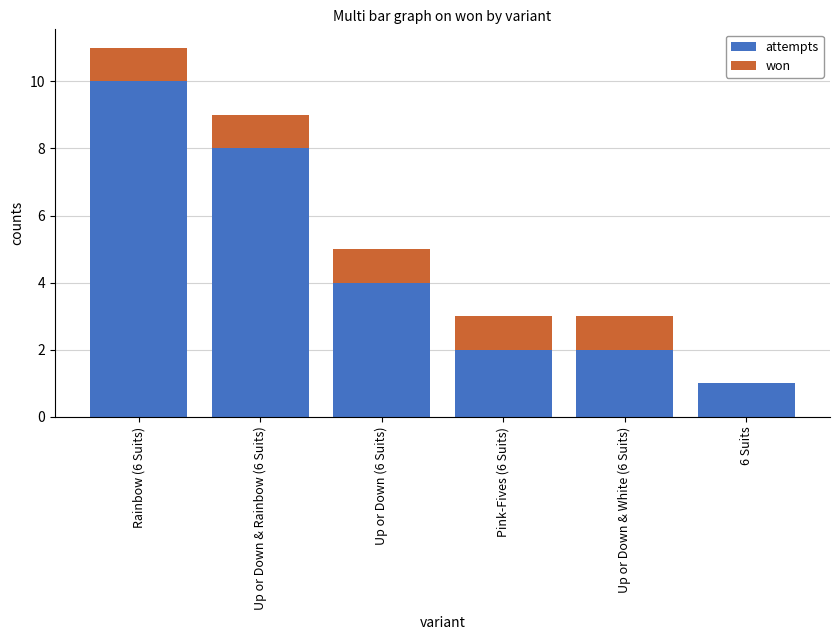

What is the approximate value of attempts at Up or Down (6 Suits)?

4